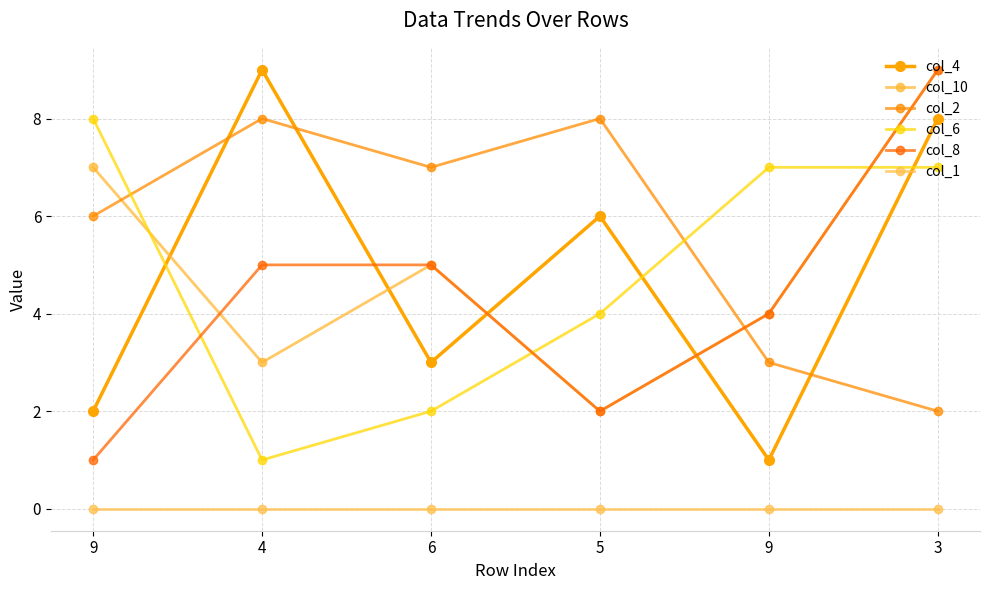

How many series are shown in this chart?

6